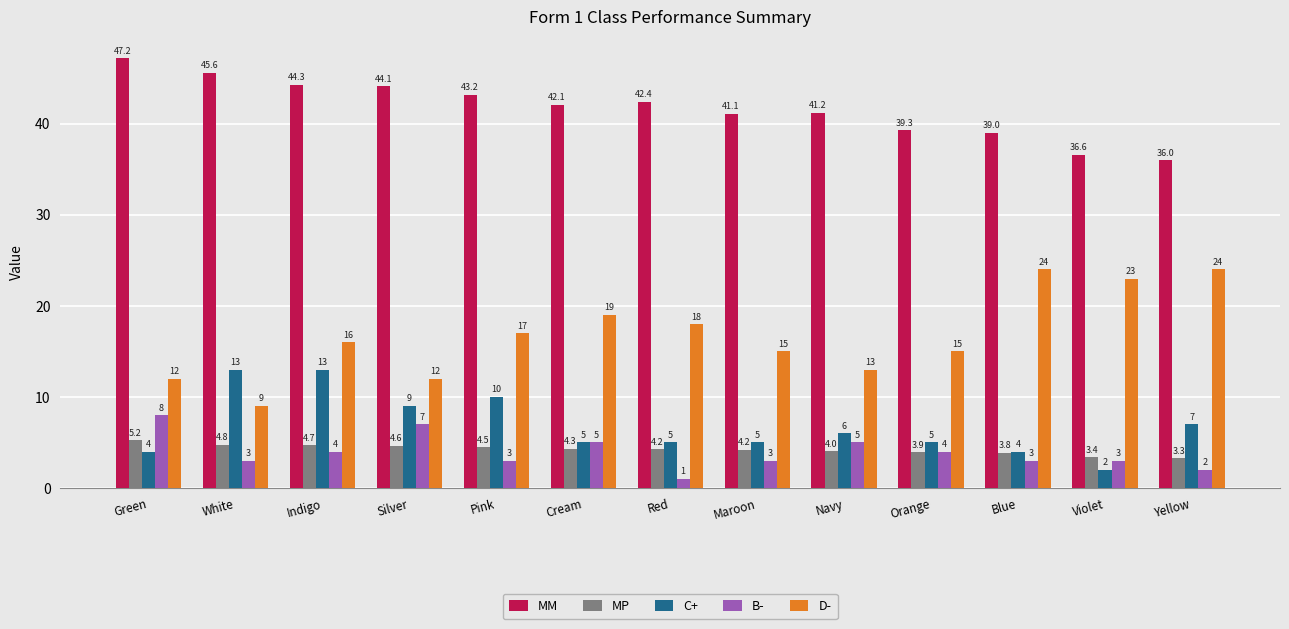

Is the value of C+ at Indigo greater than the value of MM at Blue?

No